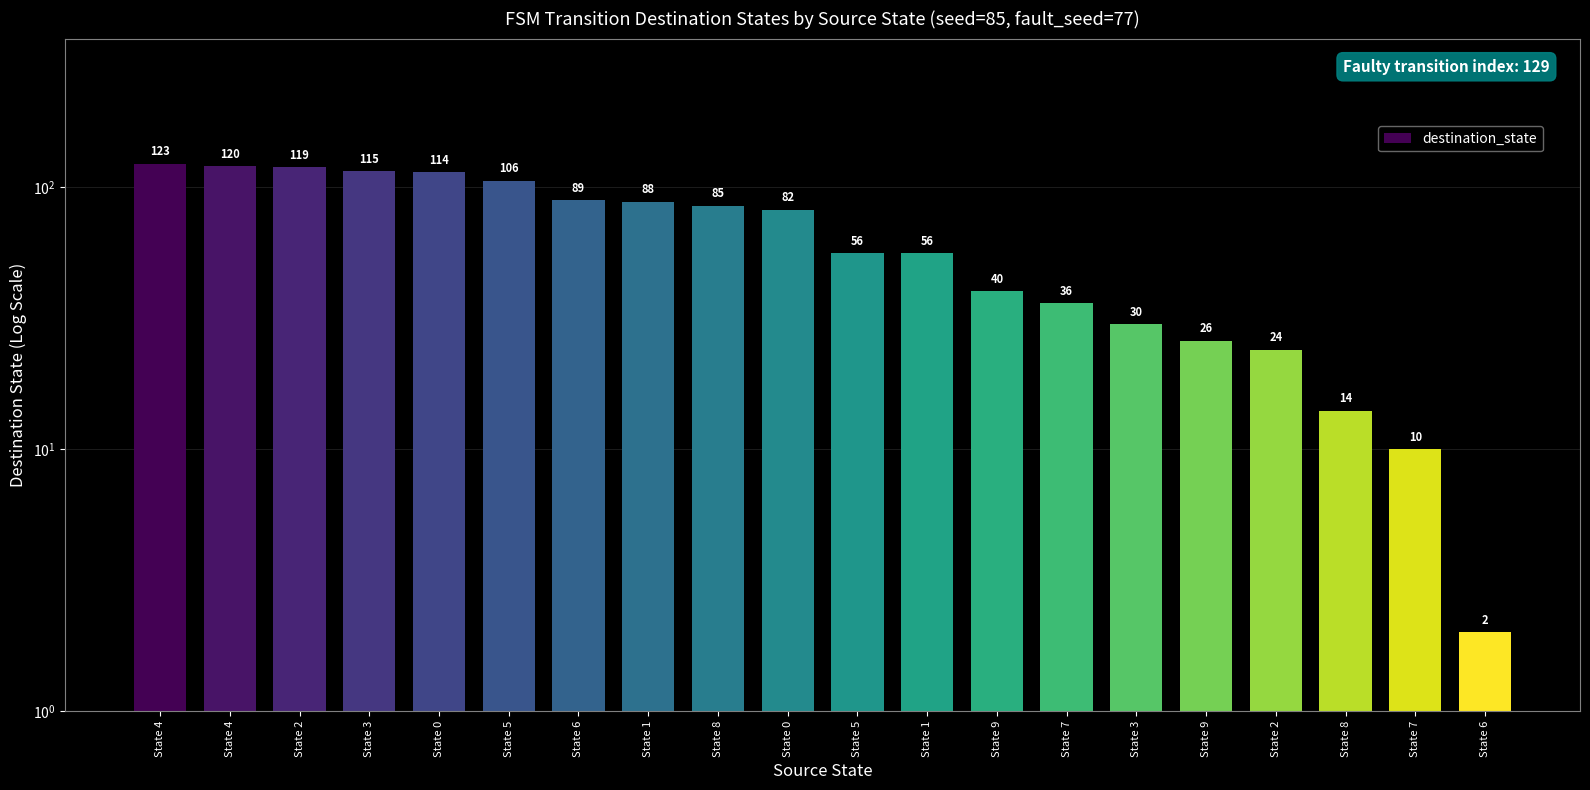

What is the label of the 19th bar from the right?

State 4